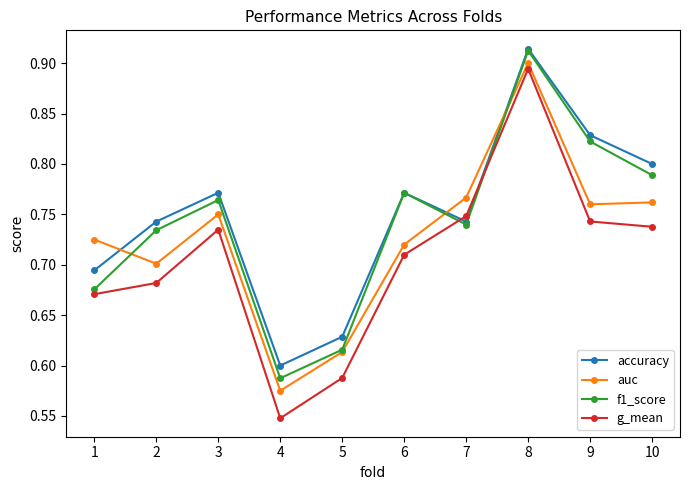

At 10, list the series in order from largest to smallest.

accuracy, f1_score, auc, g_mean